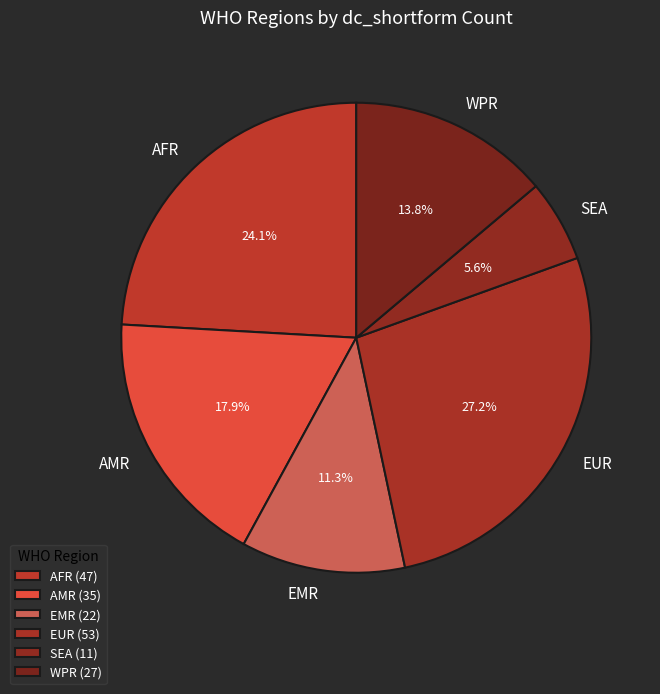

Count the number of slices in the pie.

6